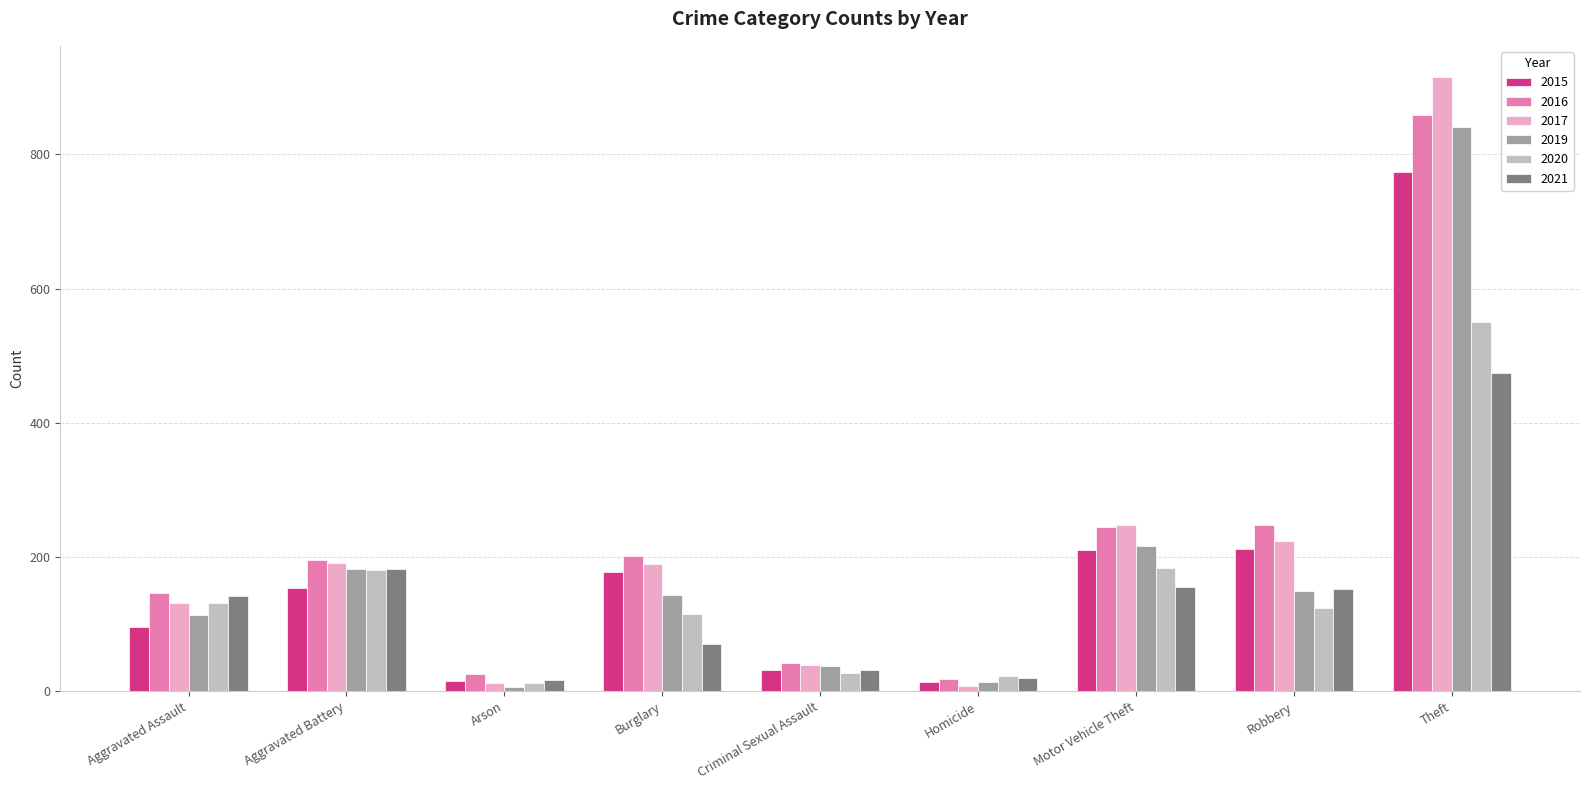

Is it true that 2017 equals 131 at Aggravated Assault?

True